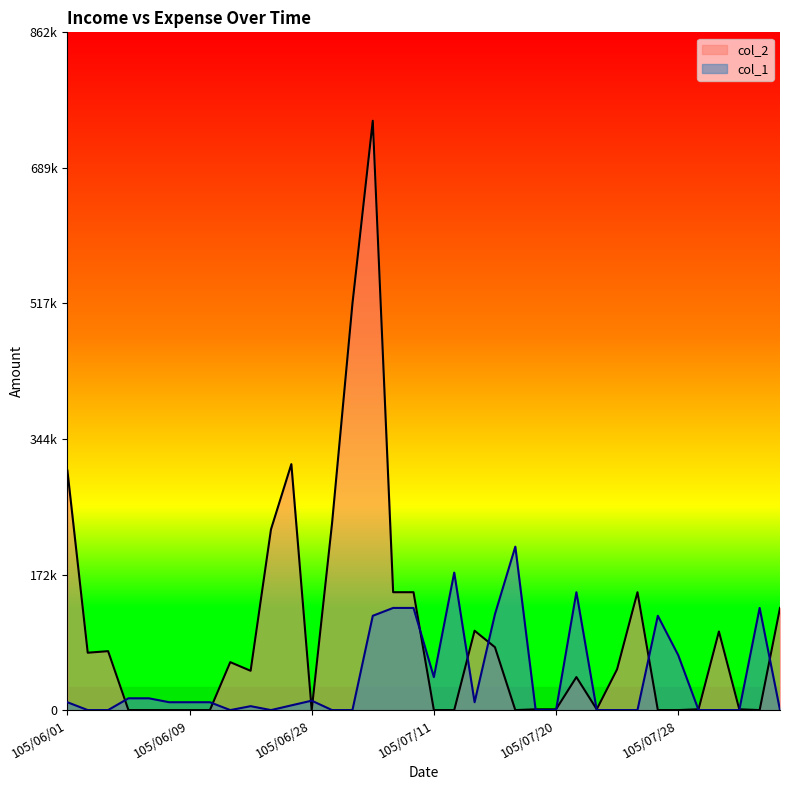

What is the value of the col_2 point at the 36th from the left?

130000